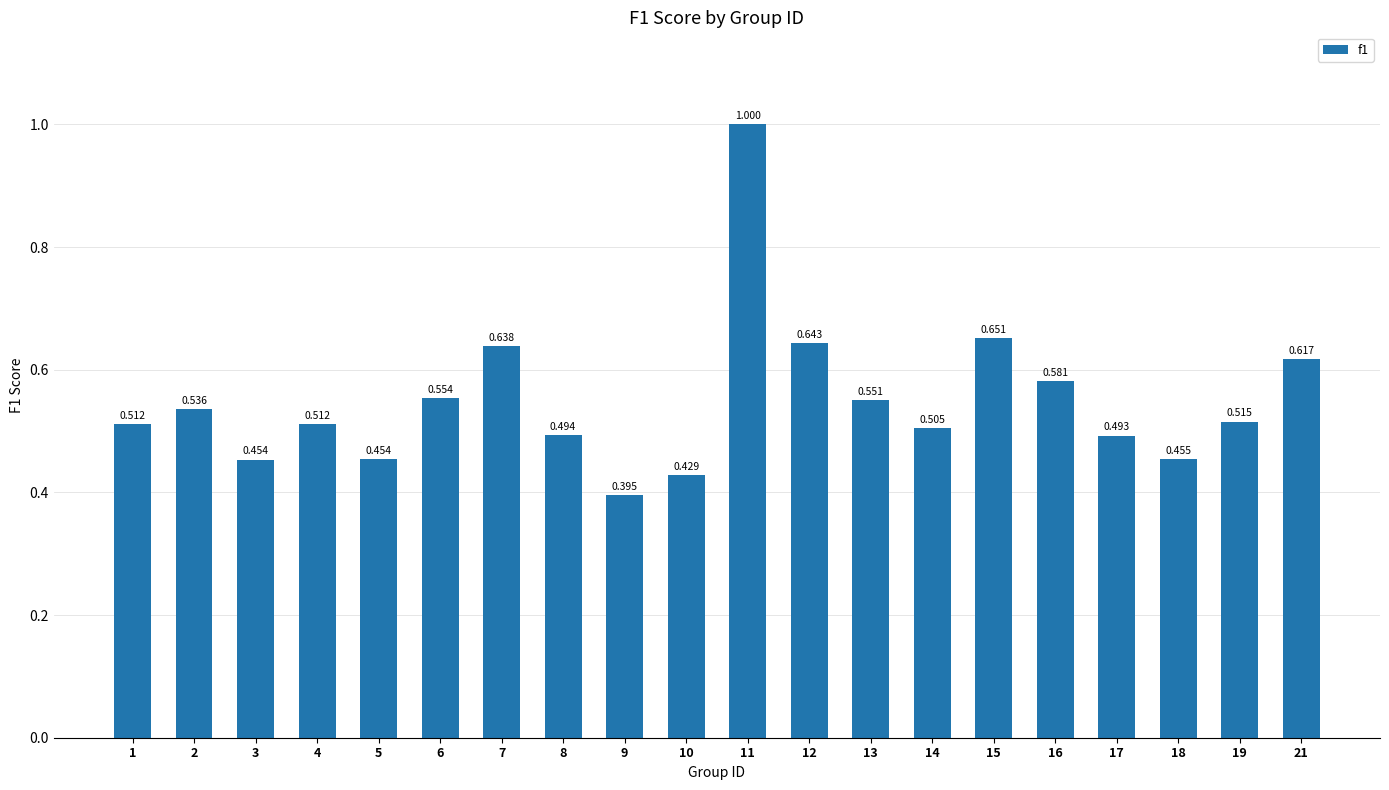

Count the number of categories in the chart.

20